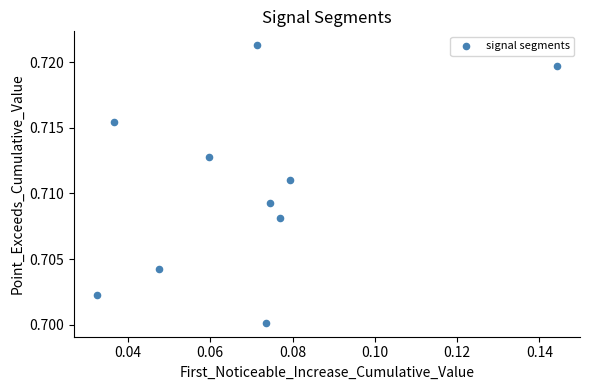

Count the number of points in this scatter plot.

10